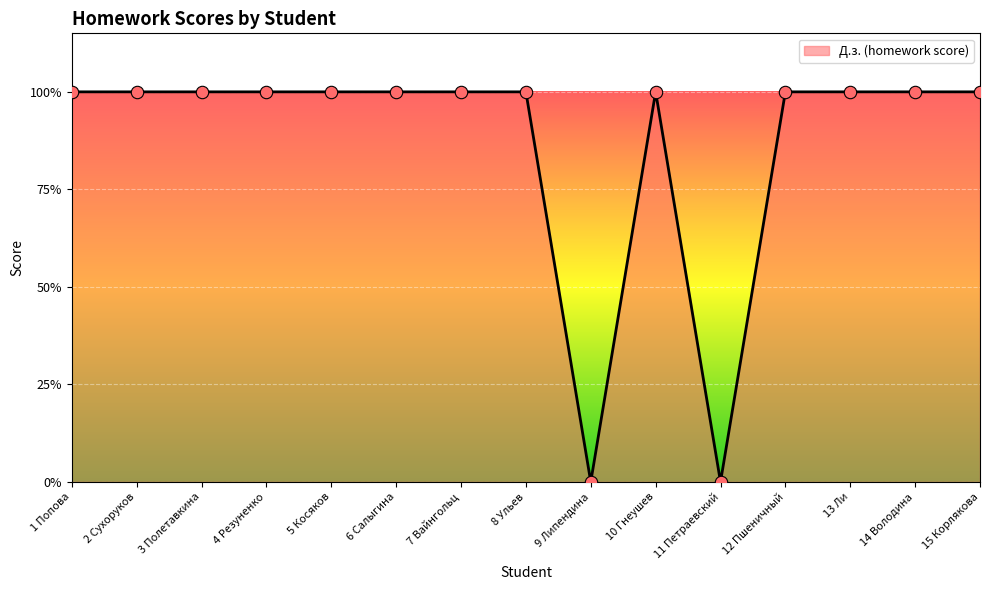

Which has a higher value, 13 Ли or 11 Петраевский?

13 Ли